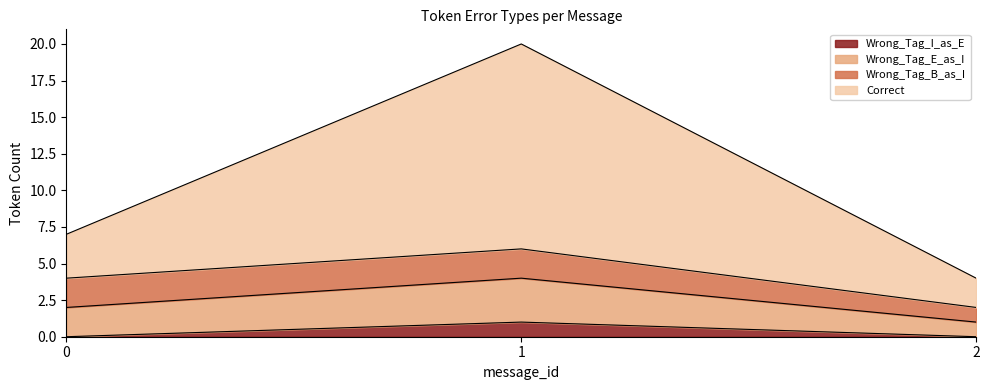

True or false: Wrong_Tag_I_as_E has a value of 0 at 0.

True